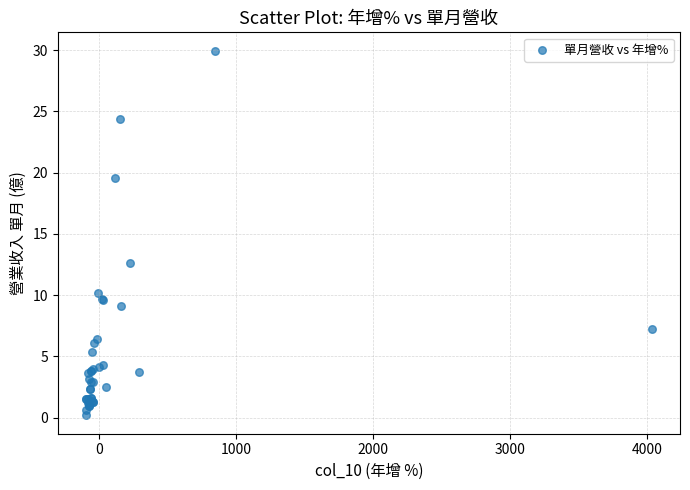

What Y value in the scatter plot is closest to 15?

12.6